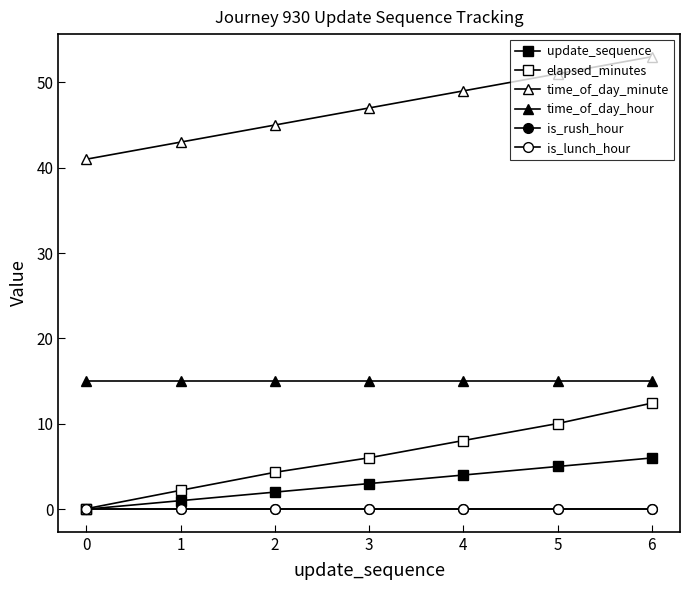

Reading left to right, list all the values displayed in this chart.

update_sequence: 0.0	1.0	2.0	3.0	4.0	5.0	6.0
elapsed_minutes: 0.1	2.2	4.3	6.0	8.0	10.0	12.4
time_of_day_minute: 41.0	43.0	45.0	47.0	49.0	51.0	53.0
time_of_day_hour: 15.0	15.0	15.0	15.0	15.0	15.0	15.0
is_rush_hour: 0.0	0.0	0.0	0.0	0.0	0.0	0.0
is_lunch_hour: 0.0	0.0	0.0	0.0	0.0	0.0	0.0